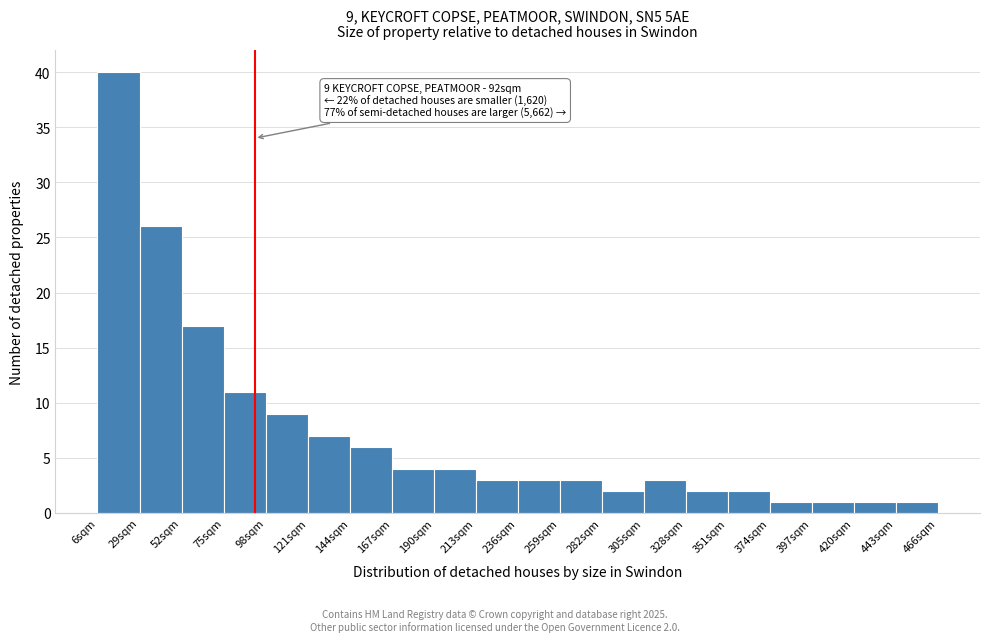

Which range on the x-axis has the tallest bar?

6 to 29